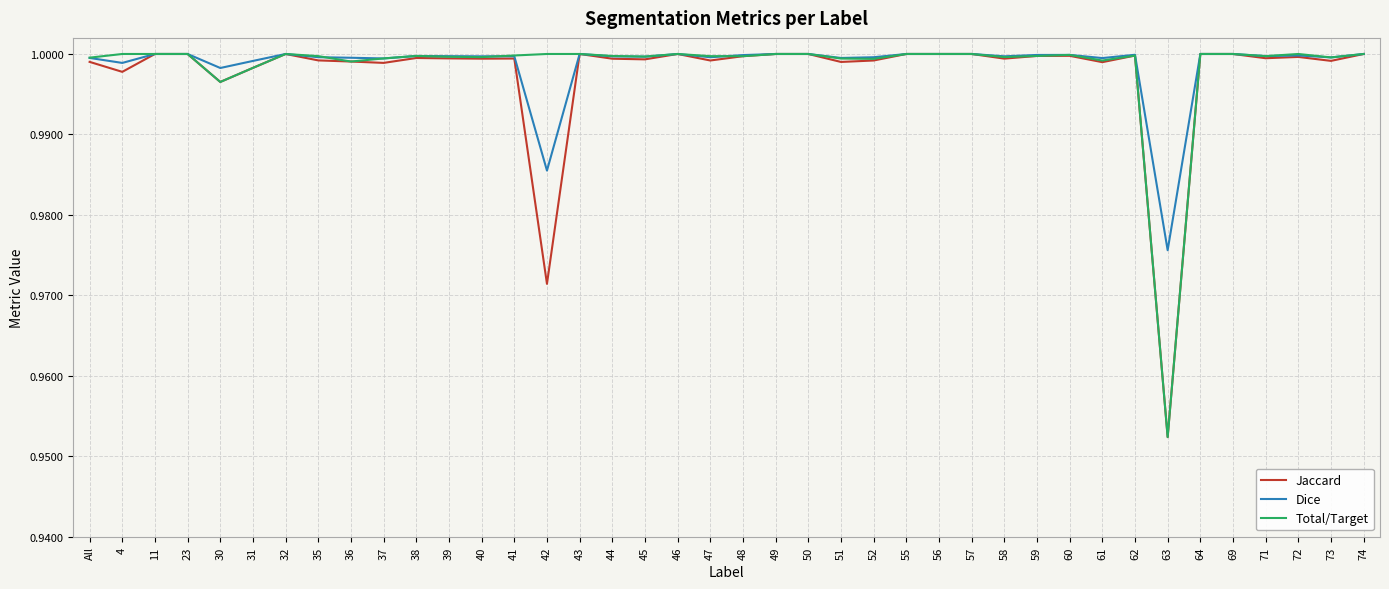

At which label does Total/Target reach its minimum?

63